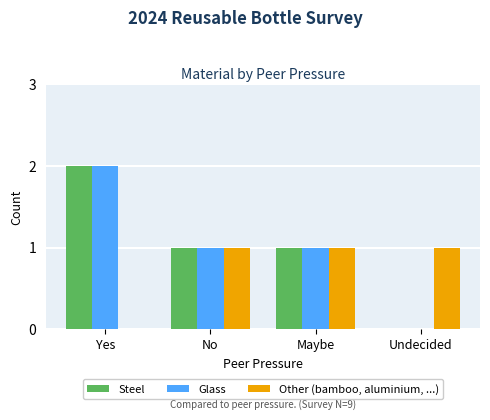

How many distinct data groups are displayed?

3